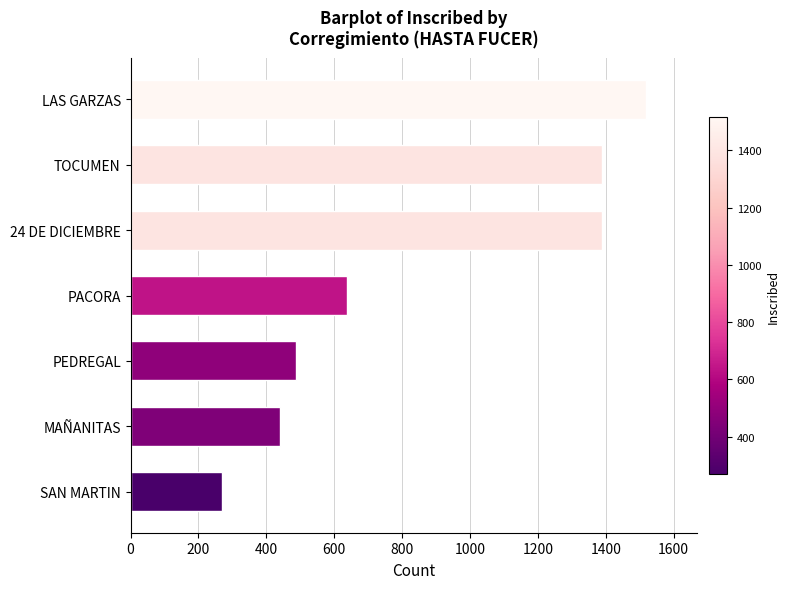

The chart shows a value of 550 at TOCUMEN. True or false?

False